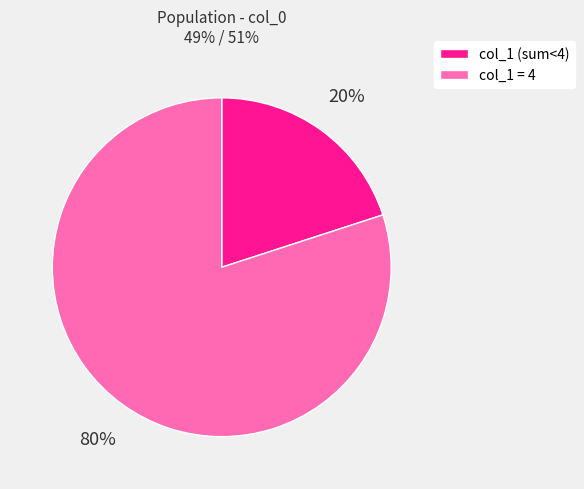

How many slices are in this pie chart?

2